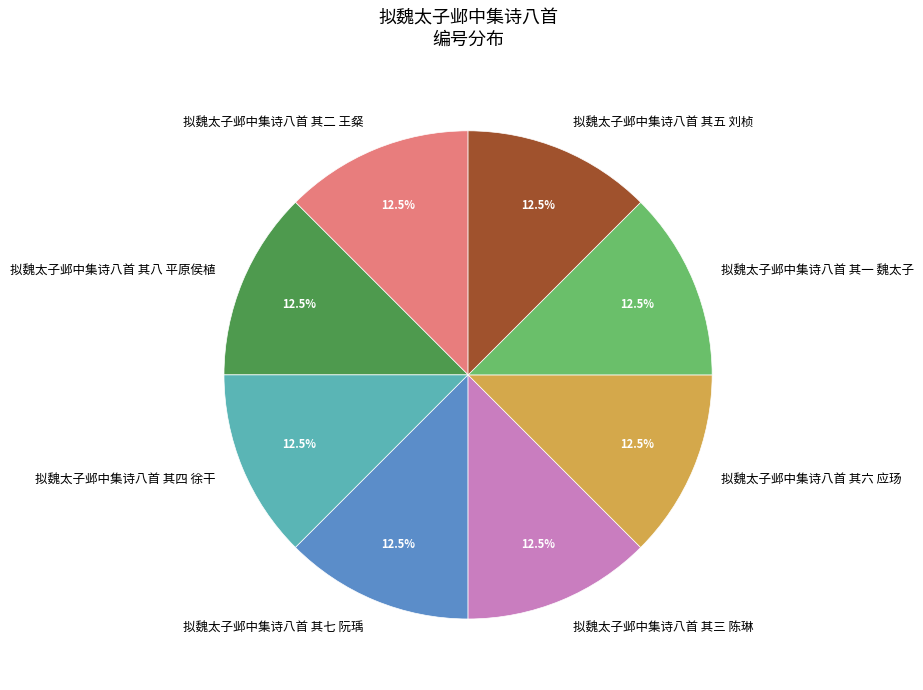

Is it true that 拟魏太子邺中集诗八首 其四 徐干 is 23% of the pie?

False